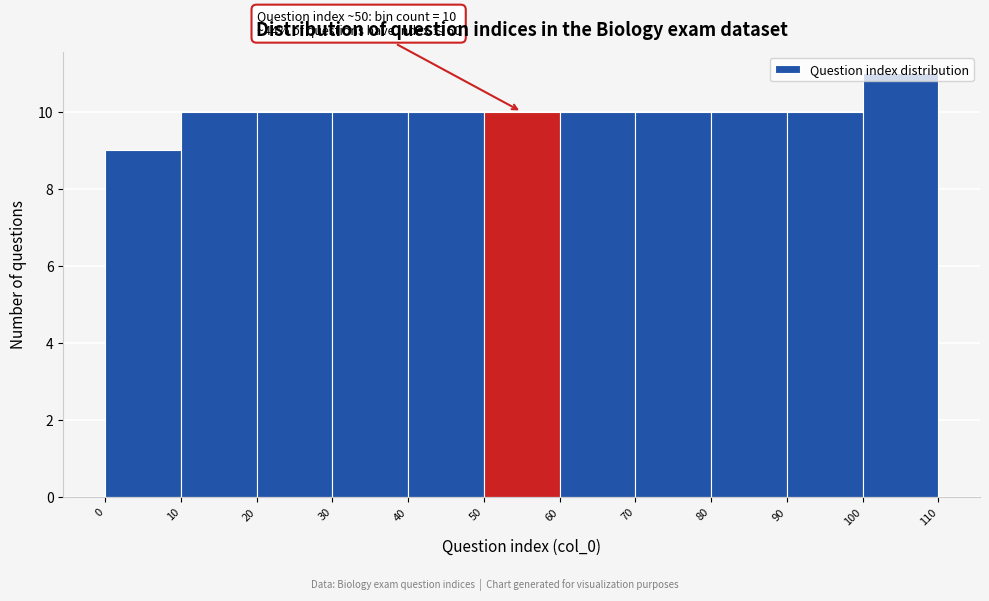

Over which range of the x-axis is the bar tallest?

100 to 110